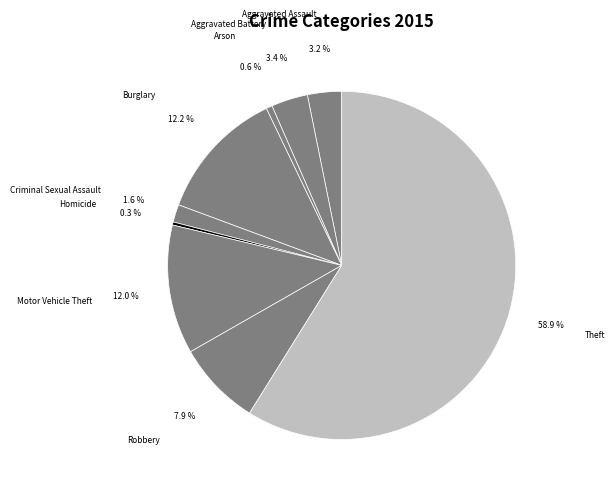

Count the number of slices in the pie.

9